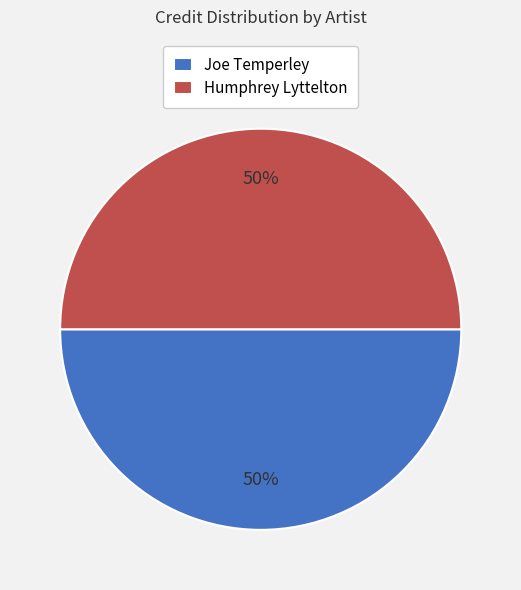

Is it true that Humphrey Lyttelton is 50% of the pie?

True